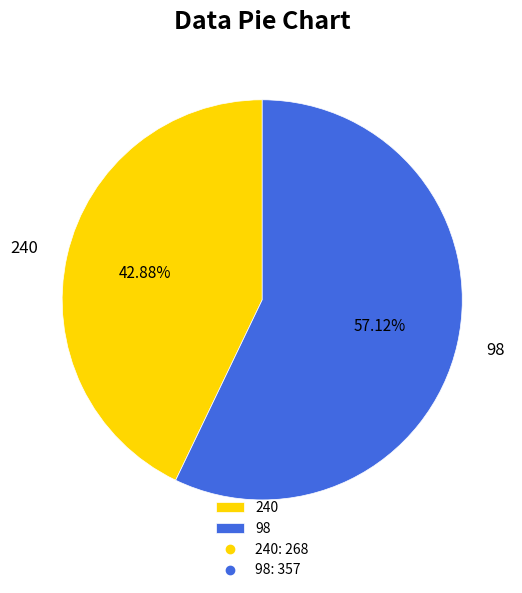

Rank the categories by value from lowest to highest.

240, 98